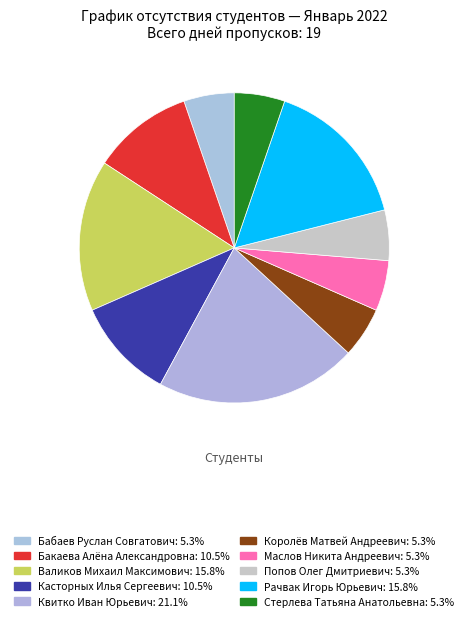

Approximately how many times larger is the value at Бакаева Алёна Александровна compared to Валиков Михаил Максимович?

0.7